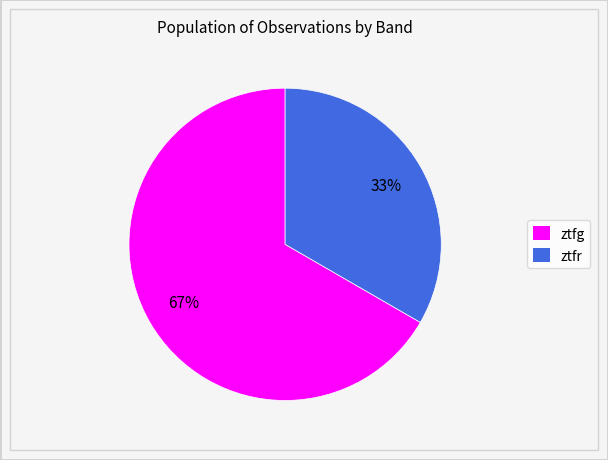

The ztfr slice represents 33% of the pie. True or false?

True